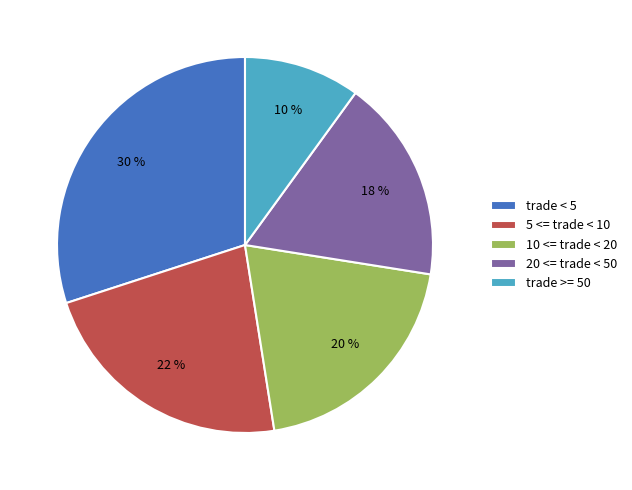

Count the number of slices in the pie.

5